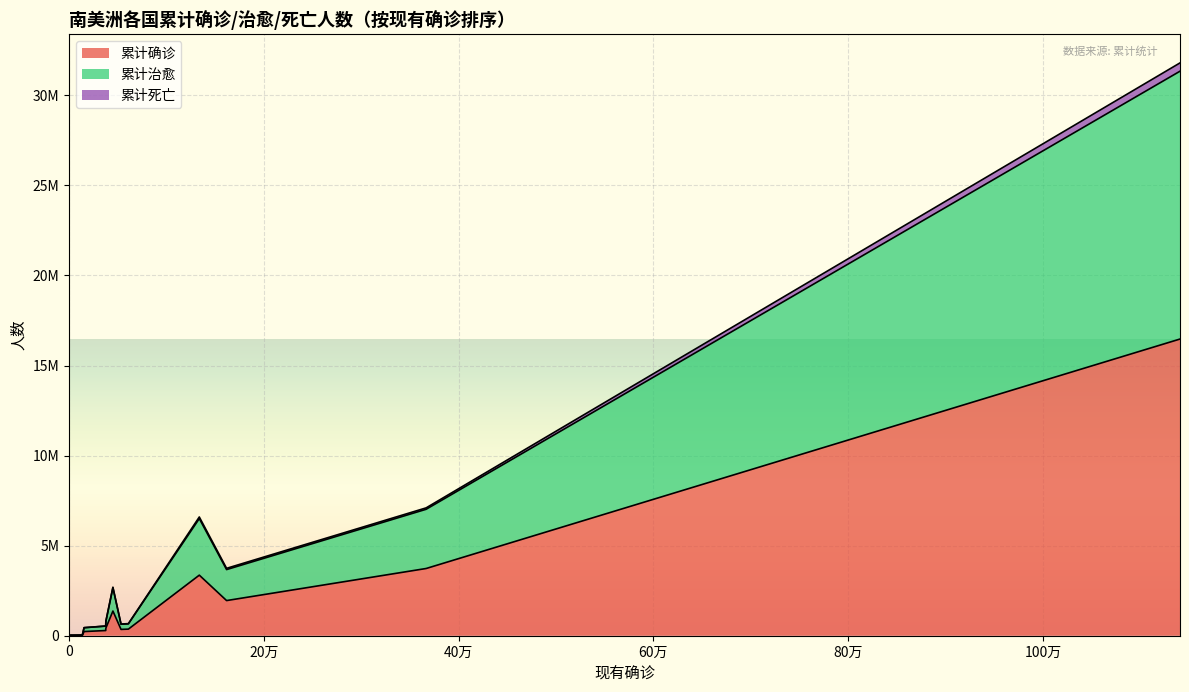

At which category is the sum across all series the highest?

巴西